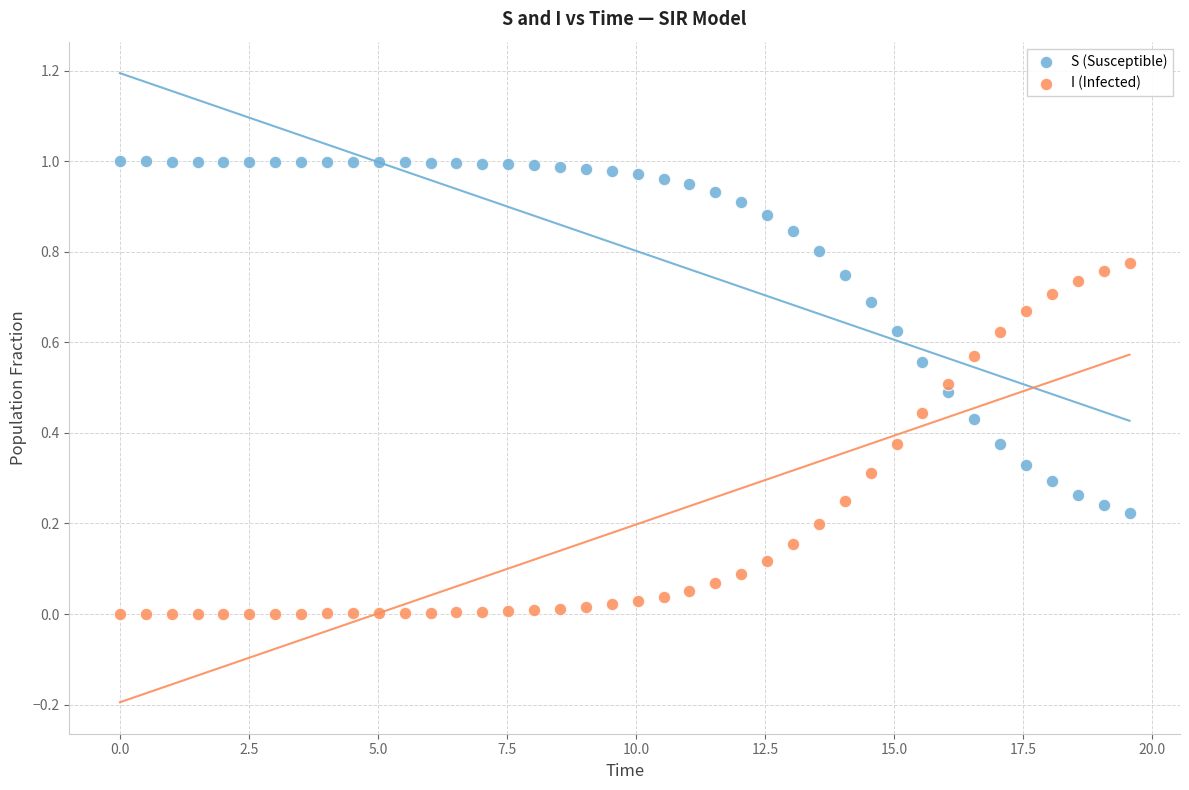

What is the X range (max minus min) for the scatter plot?

19.6